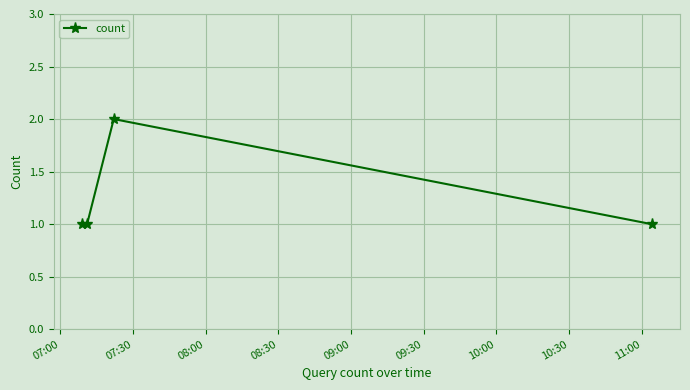

What is the difference between the maximum and second lowest values?

1